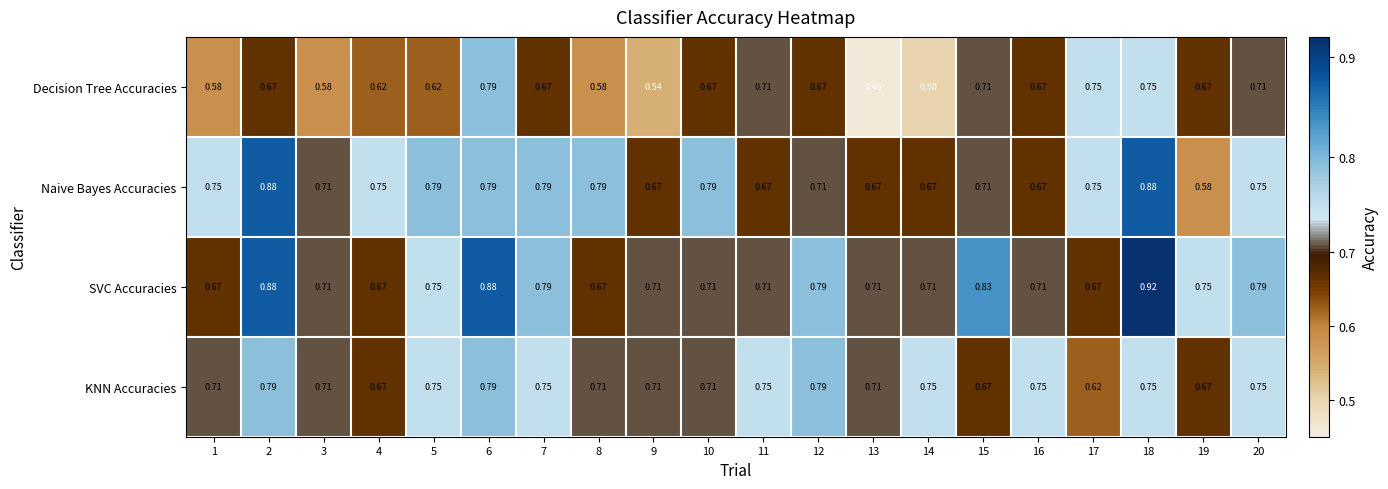

Which series changed the most between 10 and 20?

SVC Accuracies